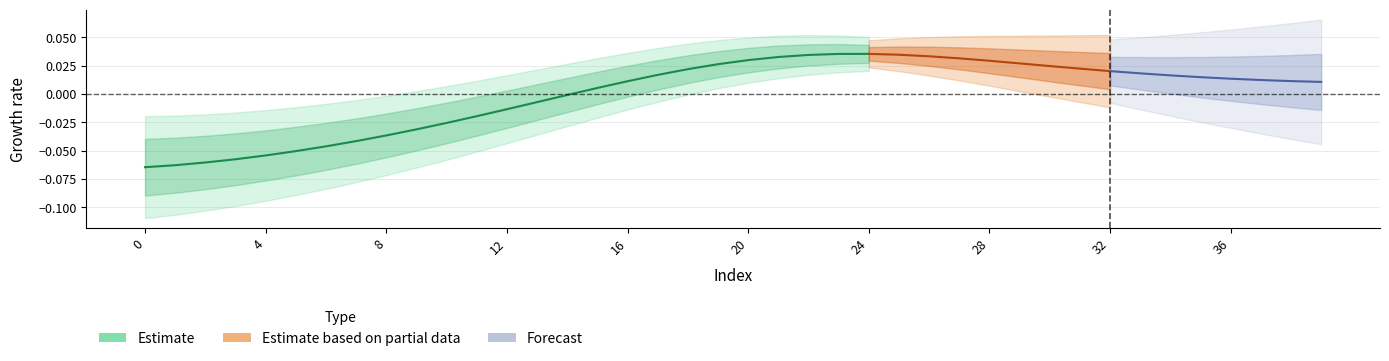

At which label is the value closest to 0?

14